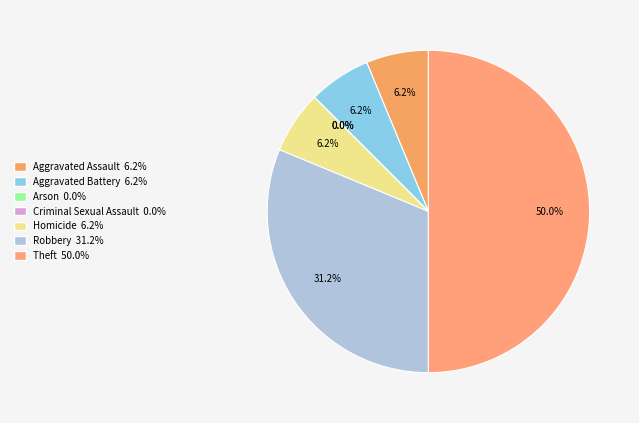

True or false: Theft accounts for 65% of the total.

False